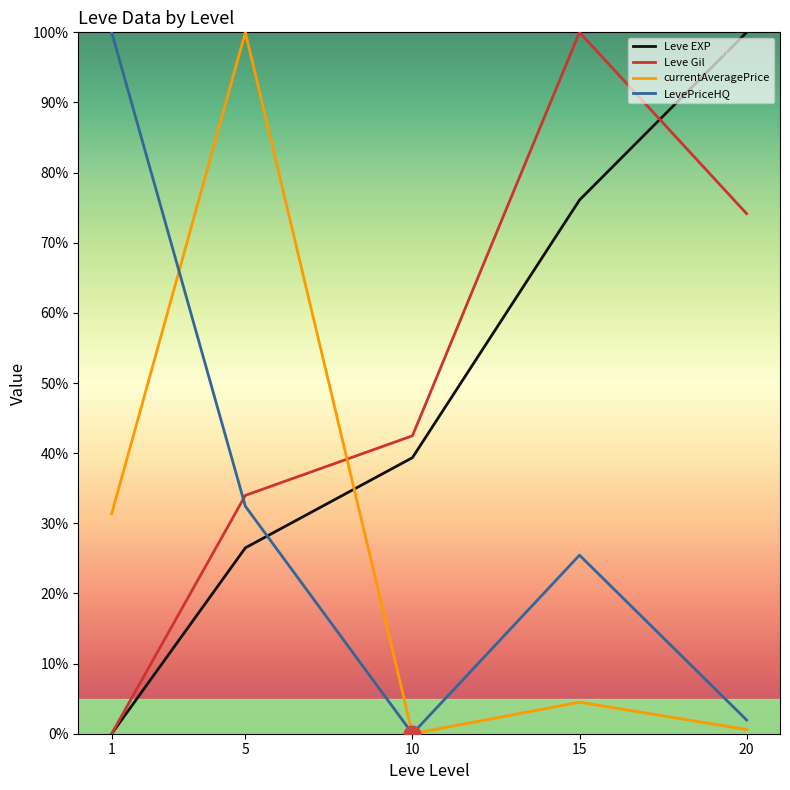

Where is the first local maximum for Leve Gil?

15